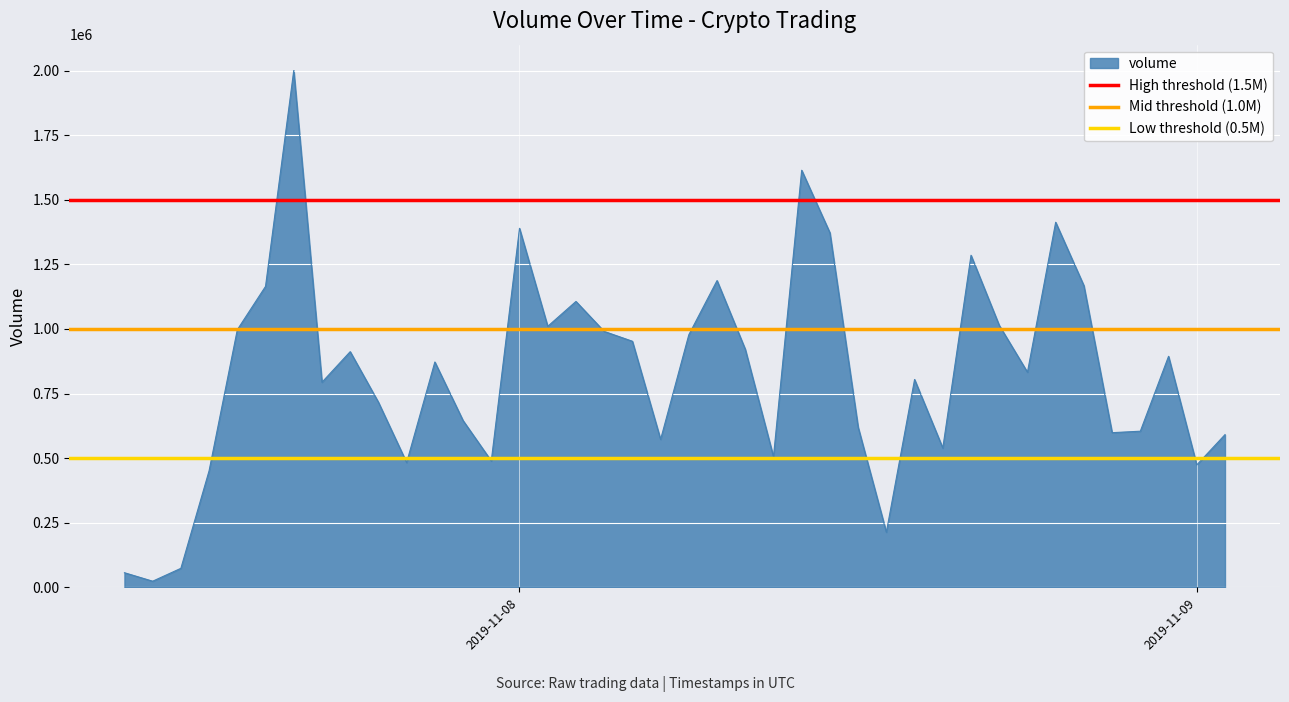

What is the highest value of the volume series?

2000310.1